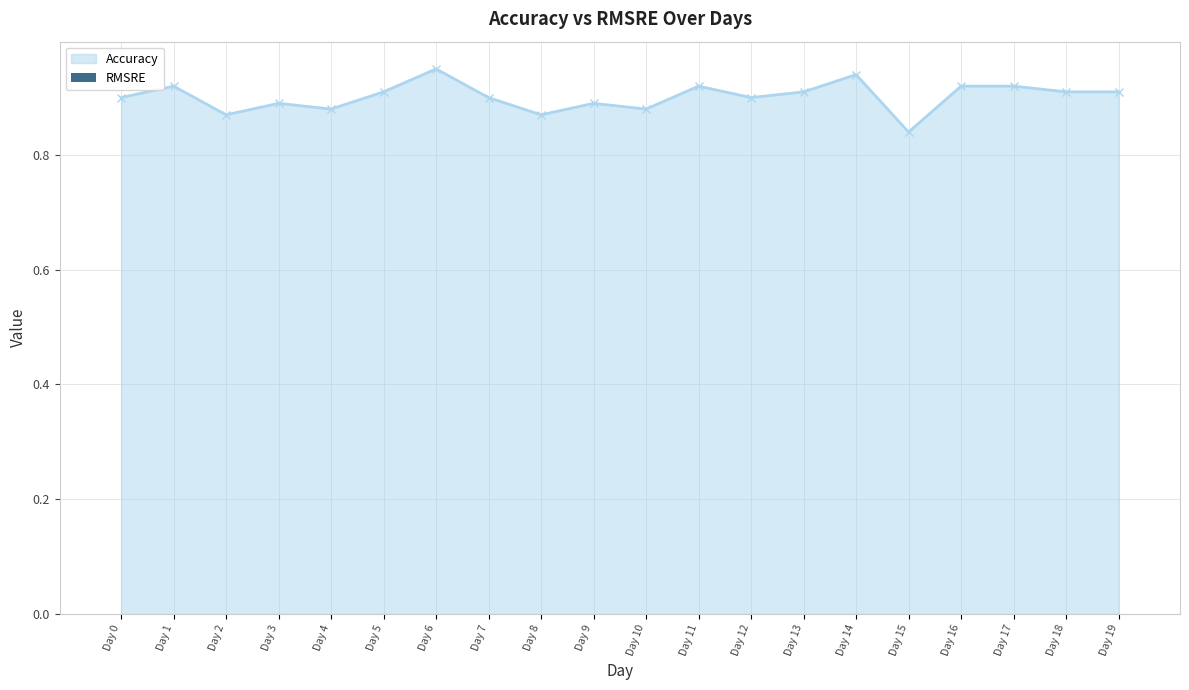

At which label is the value closest to 0?

Day 15